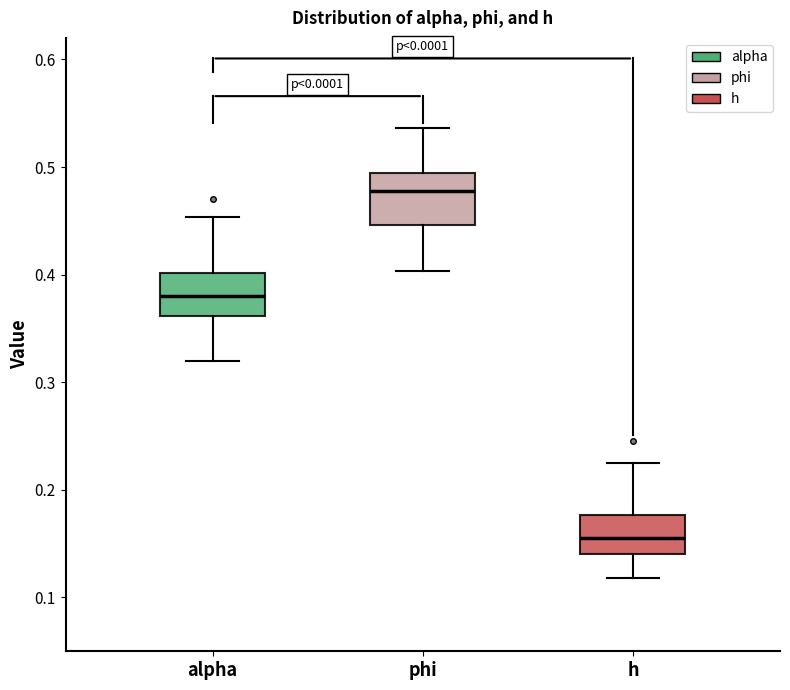

Which box's median line is the lowest?

h